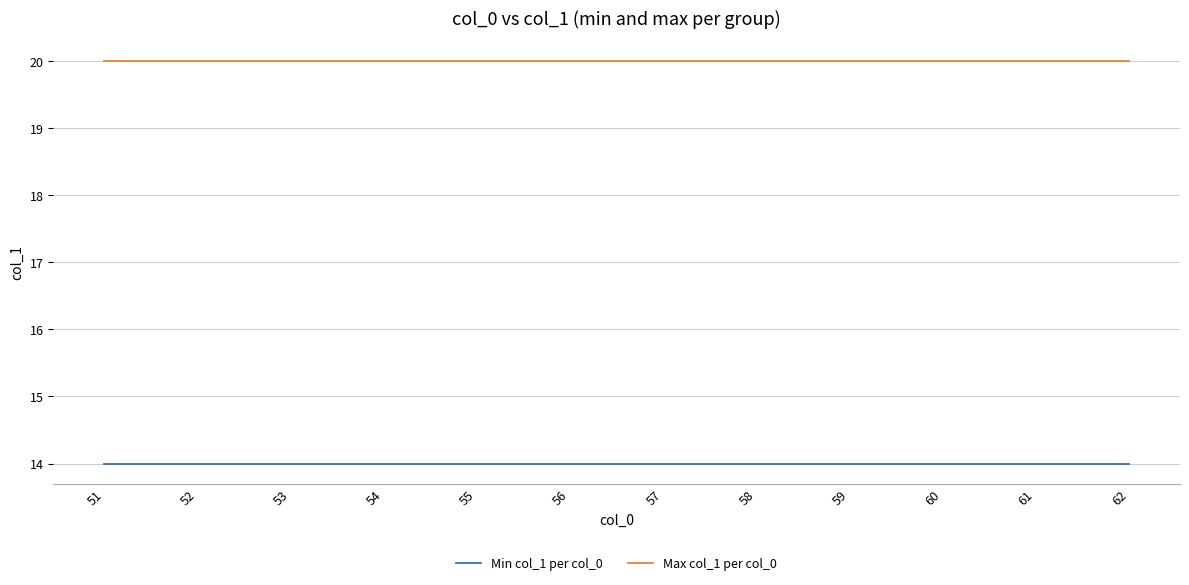

What is the total value across all series at 62?

34